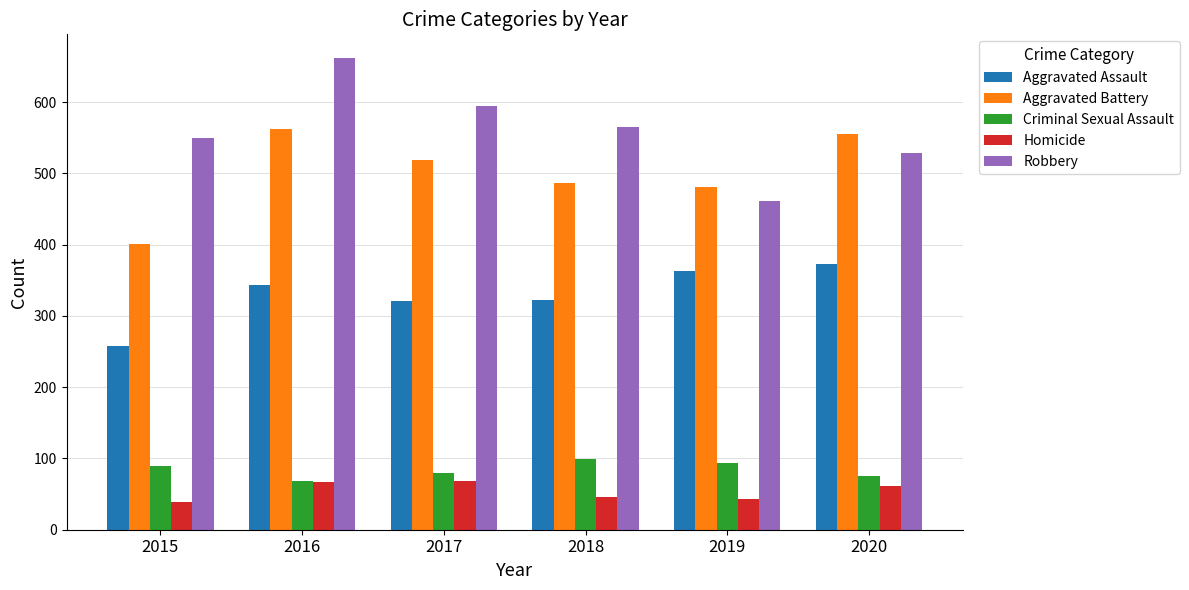

At which label does Robbery reach its peak?

2016